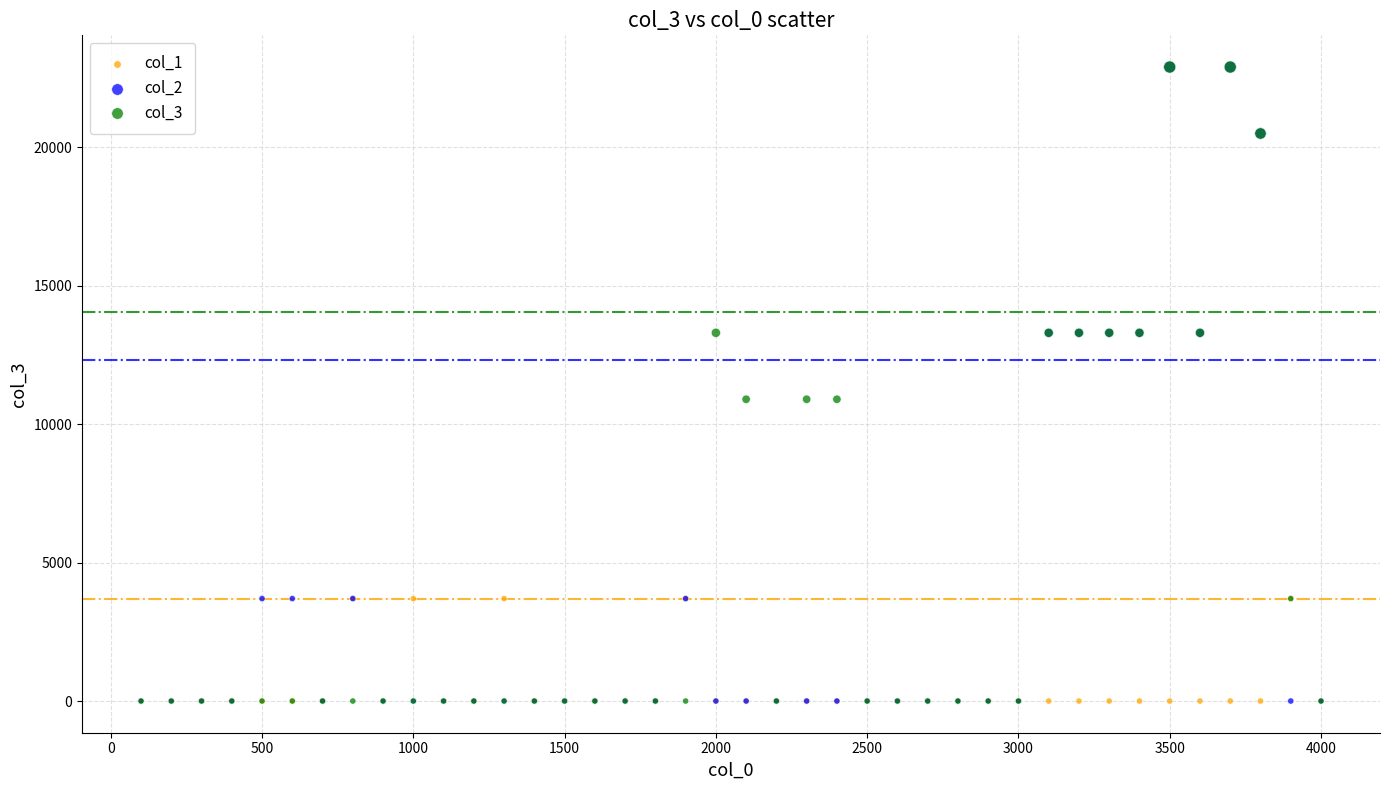

What are all the series names shown in the legend?

col_1, col_2, col_3